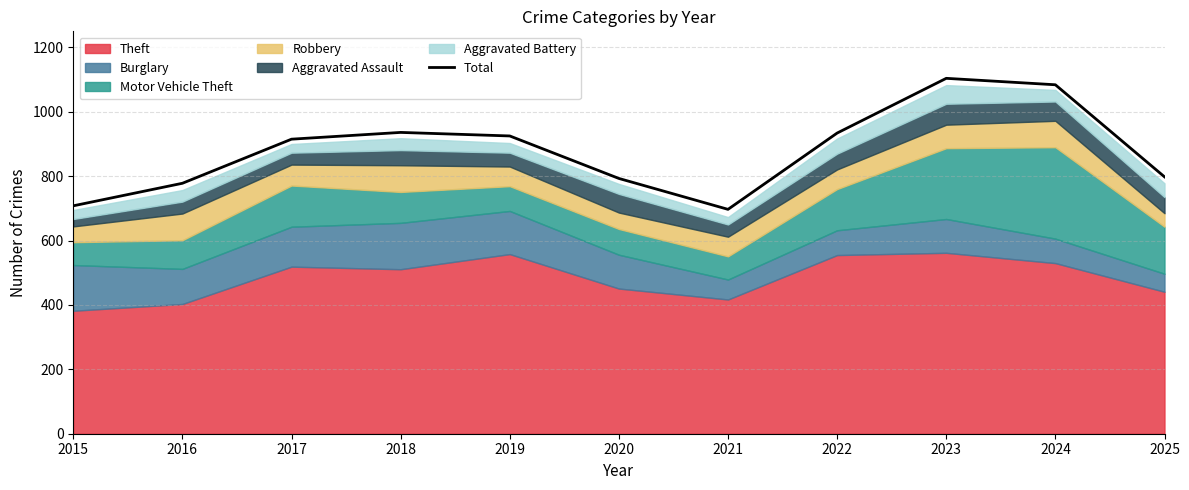

Where is the first local maximum?

2018